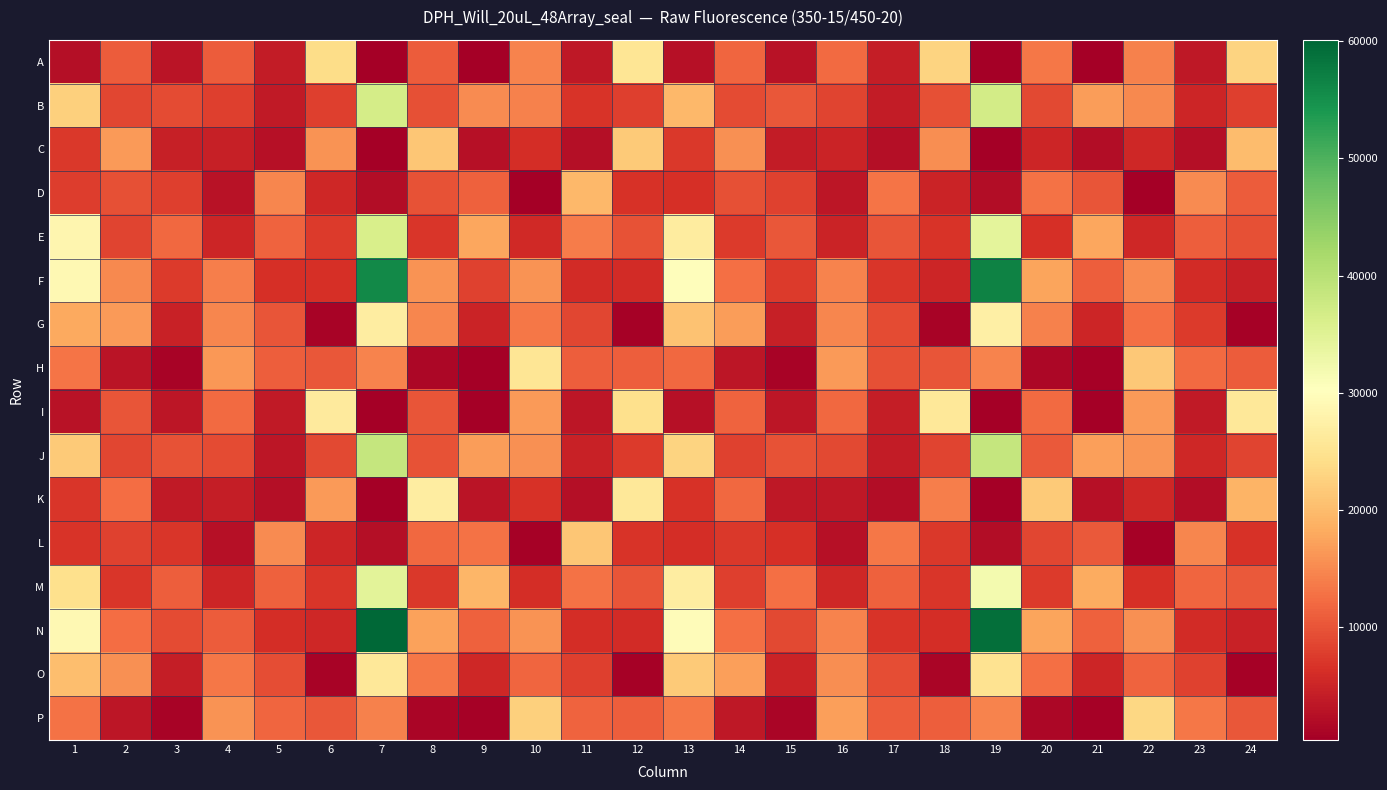

Reading left to right, what are all the values shown in this chart?

A: 1=2352	2=10736	3=2981	4=10819	5=3941	6=23979	7=365	8=10663	9=556	10=14403	11=3595	12=25538	13=2641	14=11715	15=2890	16=12225	17=4207	18=22847	19=475	20=13324	21=564	22=14217	23=3551	24=22870
B: 1=22500	2=8612	3=9053	4=7987	5=3688	6=7852	7=36577	8=9675	9=15106	10=14184	11=6833	12=7976	13=19589	14=9229	15=10305	16=8510	17=3916	18=9646	19=36797	20=8856	21=16724	22=15045	23=5215	24=7852
C: 1=7194	2=16670	3=4543	4=4366	5=2647	6=15771	7=443	8=21152	9=2637	10=6035	11=2422	12=21604	13=7362	14=15539	15=3998	16=4844	17=2409	18=15366	19=534	20=5090	21=2118	22=5398	23=2354	24=20006
D: 1=7674	2=9515	3=7860	4=2815	5=14822	6=5357	7=2112	8=9759	9=11333	10=517	11=19715	12=6594	13=6328	14=9507	15=8075	16=3257	17=13085	18=4963	19=2144	20=12864	21=10000	22=596	23=15300	24=10822
E: 1=28541	2=8440	3=11920	4=5159	5=11548	6=7389	7=36083	8=7003	9=17675	10=5530	11=13713	12=9913	13=26536	14=7435	15=10312	16=4893	17=10127	18=6672	19=34258	20=6283	21=17862	22=5374	23=10999	24=9638
F: 1=28961	2=14915	3=7549	4=14080	5=6351	6=6206	7=55692	8=15854	9=8083	10=15908	11=5929	12=5776	13=29987	14=12697	15=7372	16=14483	17=6920	18=5237	19=56812	20=17589	21=10920	22=15299	23=5747	24=4387
G: 1=17910	2=16489	3=4693	4=14668	5=9997	6=996	7=26964	8=14639	9=4838	10=13218	11=8541	12=686	13=20879	14=16825	15=4486	16=14674	17=9030	18=1030	19=27257	20=14318	21=5037	22=12634	23=7544	24=762
H: 1=13077	2=3164	3=897	4=16408	5=10875	6=10261	7=14536	8=1380	9=577	10=25388	11=11077	12=11081	13=11861	14=3210	15=931	16=16628	17=9619	18=10150	19=14599	20=1377	21=674	22=21598	23=12175	24=10807
I: 1=2914	2=9980	3=3374	4=12110	5=3762	6=26338	7=397	8=10069	9=524	10=16702	11=3365	12=24608	13=2691	14=11517	15=3219	16=11993	17=4101	18=25974	19=469	20=12195	21=593	22=16700	23=3738	24=25920
J: 1=21618	2=8681	3=9828	4=9129	5=3197	6=8886	7=38628	8=9759	9=16717	10=15649	11=4596	12=7515	13=22929	14=8215	15=9780	16=8854	17=3908	18=8387	19=38504	20=10595	21=17126	22=16208	23=5346	24=8415
K: 1=7026	2=12379	3=3716	4=4281	5=2396	6=16480	7=510	8=26770	9=3038	10=6558	11=2440	12=25941	13=6560	14=11838	15=3536	16=3546	17=2080	18=14134	19=530	20=21681	21=2574	22=5417	23=2181	24=19040
L: 1=6841	2=8239	3=7094	4=2632	5=15110	6=5109	7=2276	8=12010	9=12804	10=631	11=21251	12=6799	13=6098	14=7149	15=6295	16=2629	17=13274	18=7210	19=2172	20=8549	21=10623	22=620	23=14631	24=6660
M: 1=24506	2=6959	3=10964	4=5080	5=11139	6=6978	7=34565	8=7184	9=19367	10=6030	11=12779	12=9952	13=26913	14=7914	15=12551	16=5311	17=11172	18=6963	19=31878	20=7570	21=18134	22=6393	23=11666	24=10596
N: 1=29012	2=12441	3=9047	4=10643	5=6049	6=5408	7=60112	8=17210	9=11135	10=16001	11=6121	12=5834	13=29735	14=12731	15=8868	16=14440	17=6682	18=6047	19=58974	20=17546	21=11267	22=15556	23=5752	24=4575
O: 1=20220	2=15564	3=4235	4=13430	5=9424	6=1000	7=25953	8=13337	9=5431	10=11613	11=7932	12=671	13=21779	14=16971	15=5005	16=15474	17=9388	18=1133	19=25050	20=12634	21=5181	22=11386	23=8170	24=741
P: 1=12813	2=3212	3=992	4=15962	5=11704	6=10338	7=14202	8=1227	9=690	10=22508	11=11484	12=11008	13=13233	14=3541	15=1169	16=16980	17=10860	18=10872	19=14537	20=1307	21=793	22=23308	23=13241	24=10277